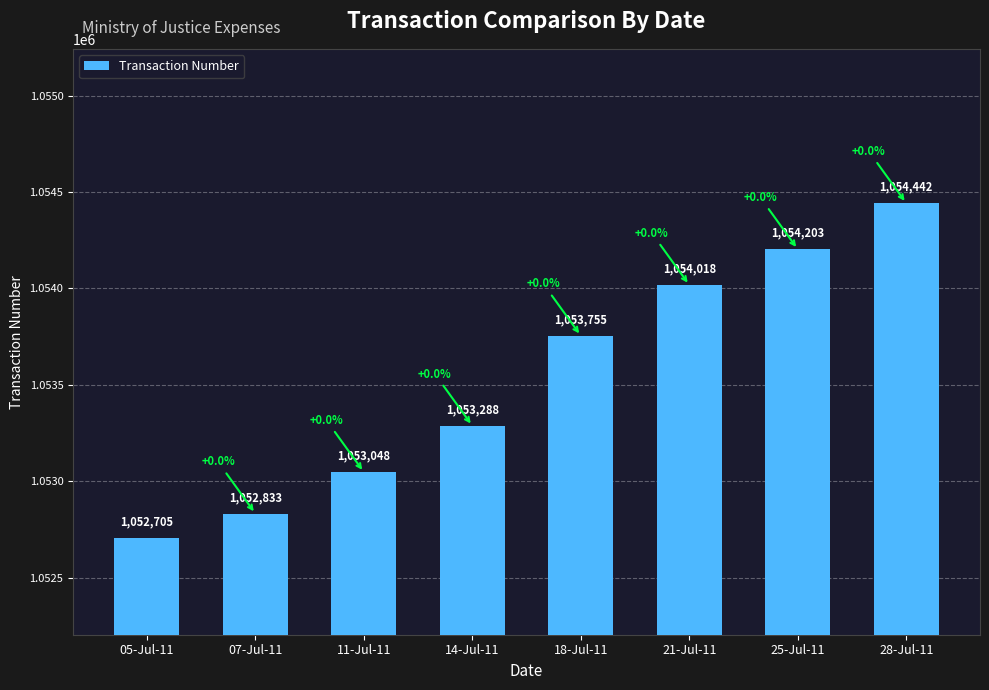

Which label corresponds to the smallest value in the chart?

05-Jul-11